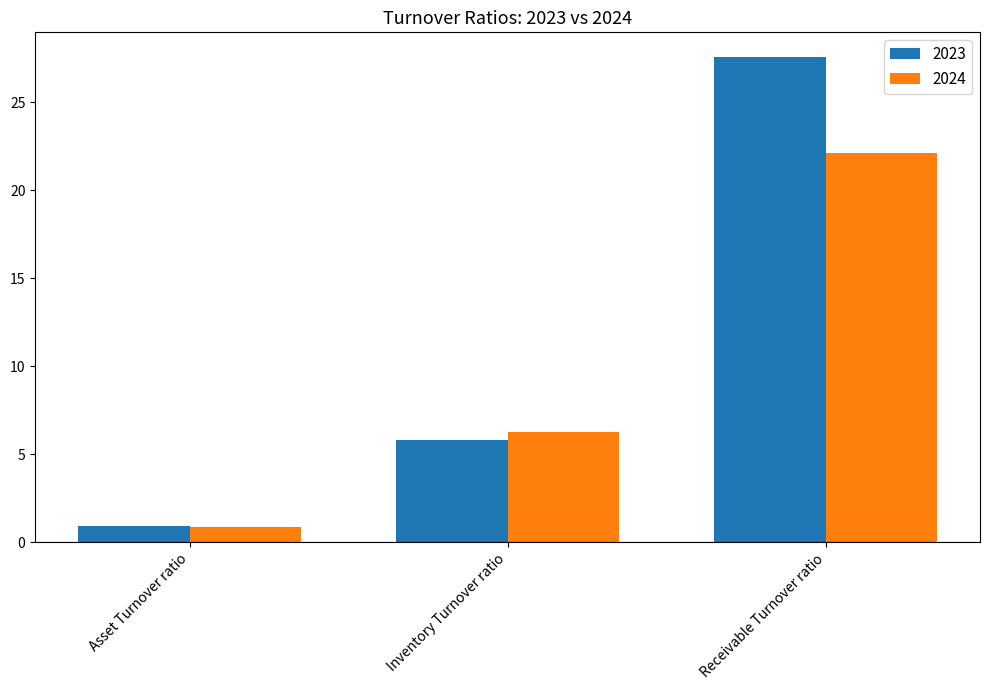

What is the difference between the 2024 values at Asset Turnover ratio and Receivable Turnover ratio?

21.3